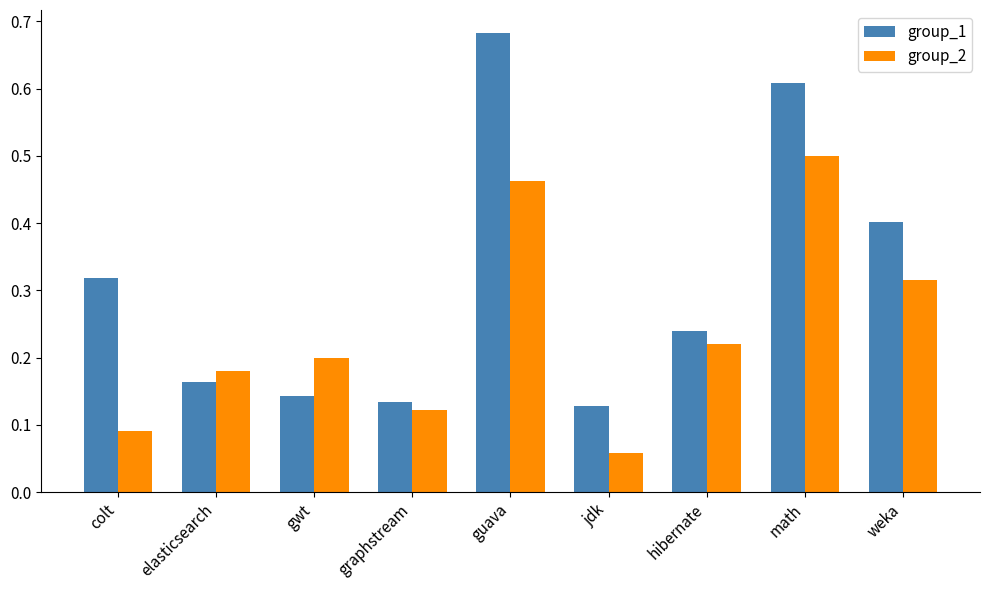

Is it true that group_2 equals 0.2 at hibernate?

True